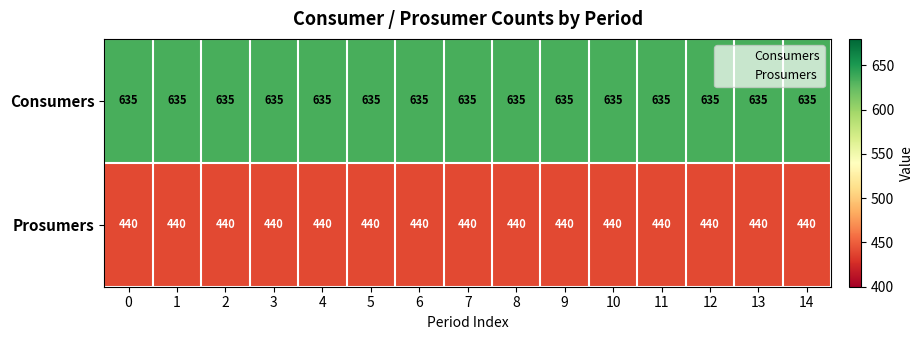

The Consumers series shows 1089 at 1. True or false?

False